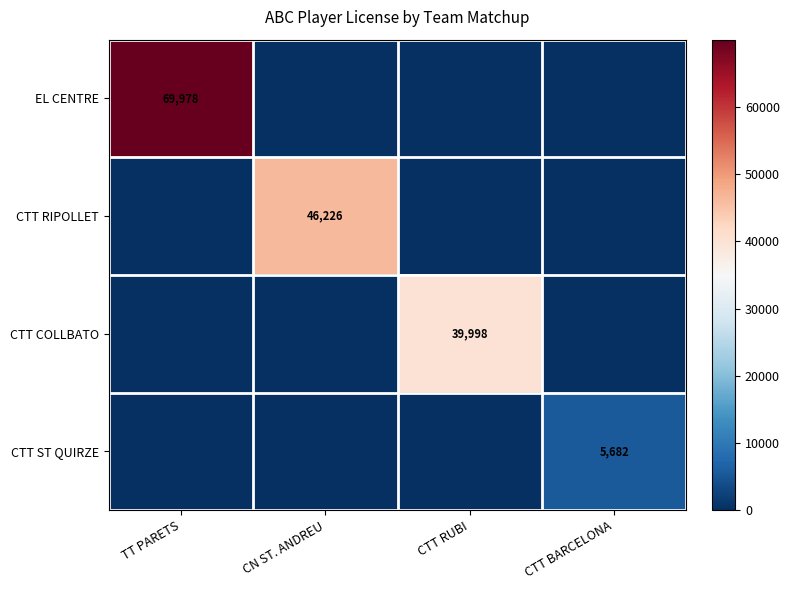

The CTT COLLBATO series shows 39998 at CTT RUBI. True or false?

True